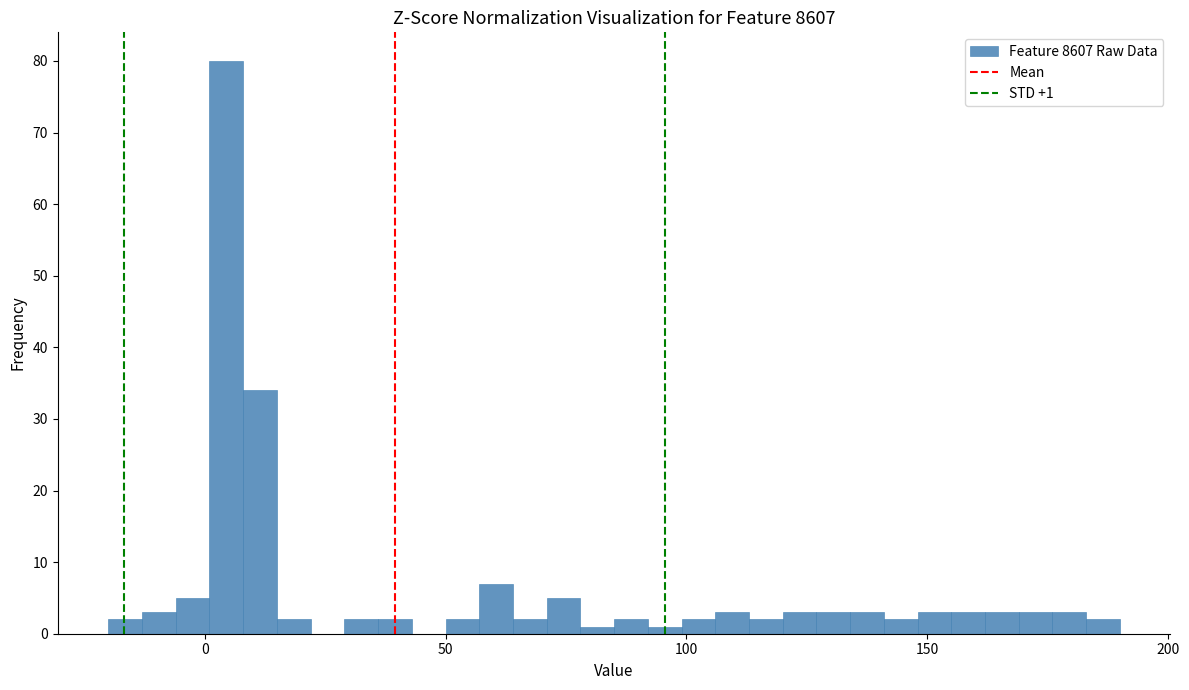

Read against the x-axis, roughly where is the centre of the tallest bar?

5